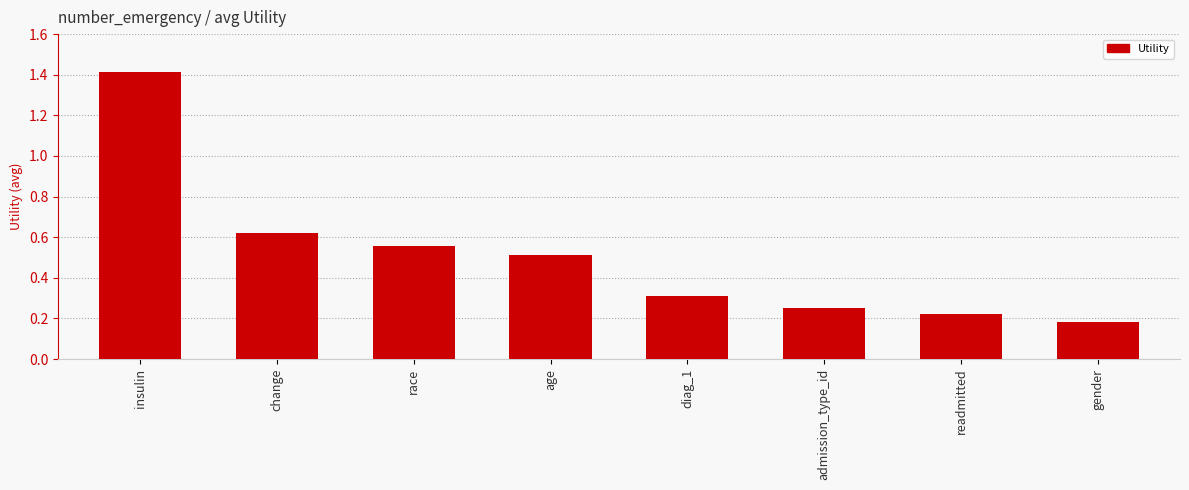

The value at admission_type_id is 0.3. True or false?

True